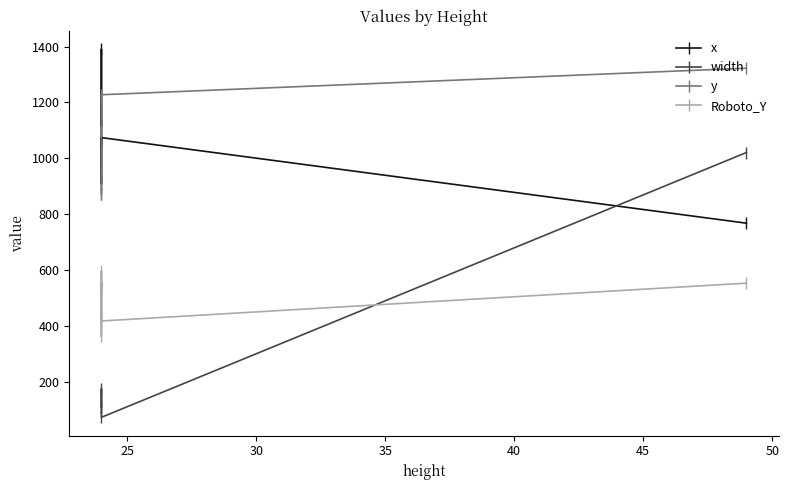

What are all the series names shown in the legend?

x, width, y, Roboto_Y